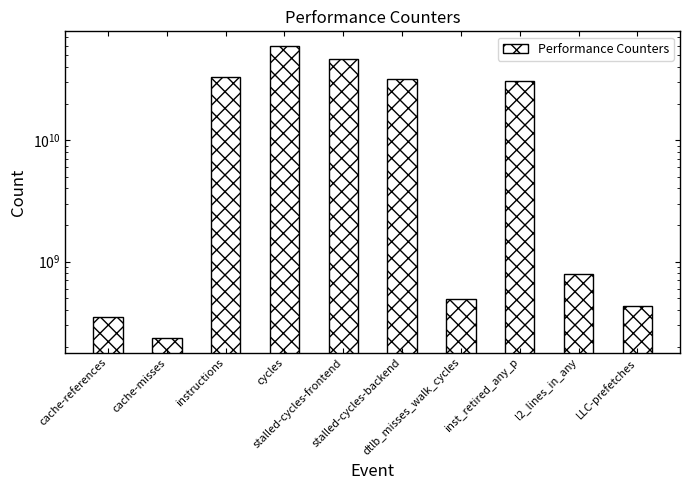

Reading right to left, what are all the values shown in this chart?

LLC-prefetches=434807956	l2_lines_in_any=783546394	inst_retired_any_p=30674806911	dtlb_misses_walk_cycles=493775520	stalled-cycles-backend=31920712979	stalled-cycles-frontend=46330260228	cycles=59620032563	instructions=32913600991	cache-misses=235498751	cache-references=352313586